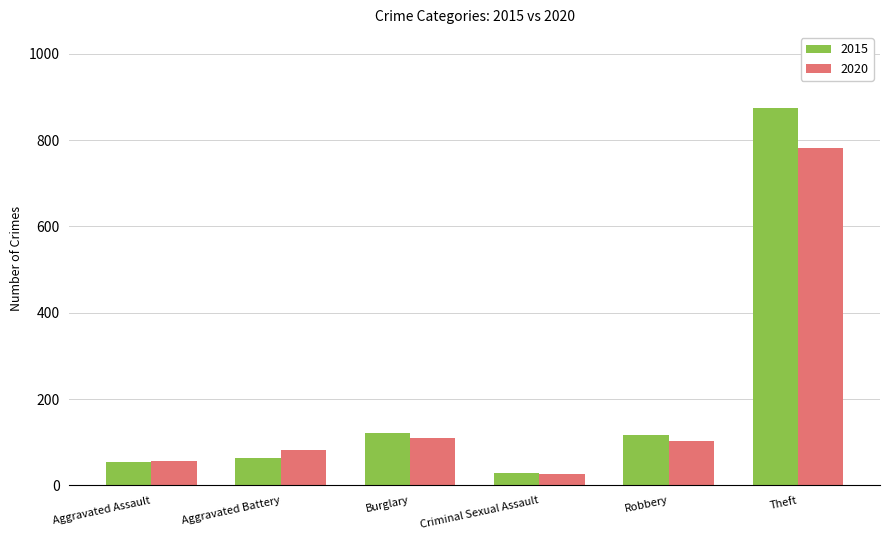

What is the label of the 1st bar from the right?

Theft